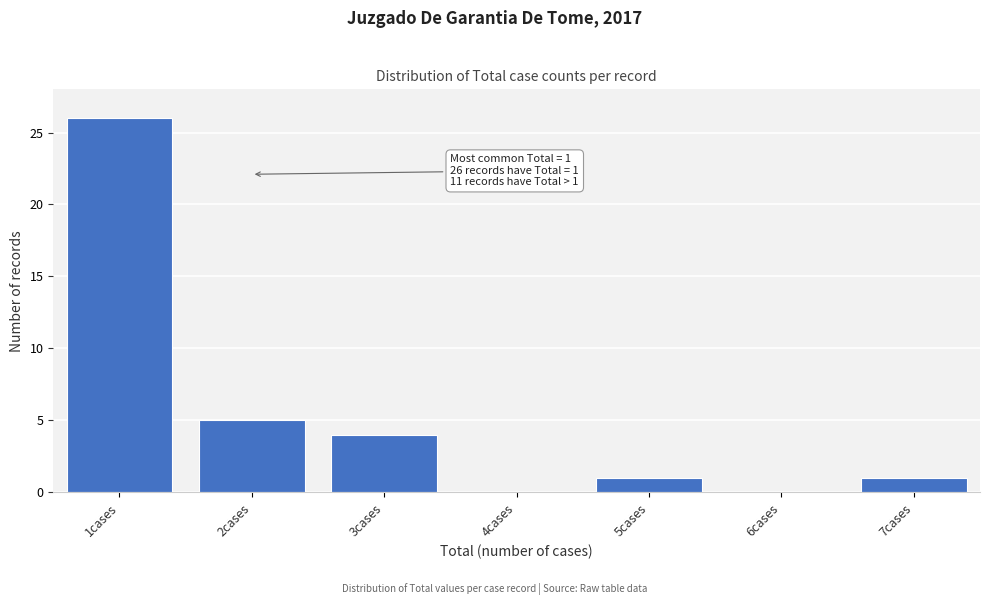

Over which range of the x-axis is the bar tallest?

0.5 to 1.5